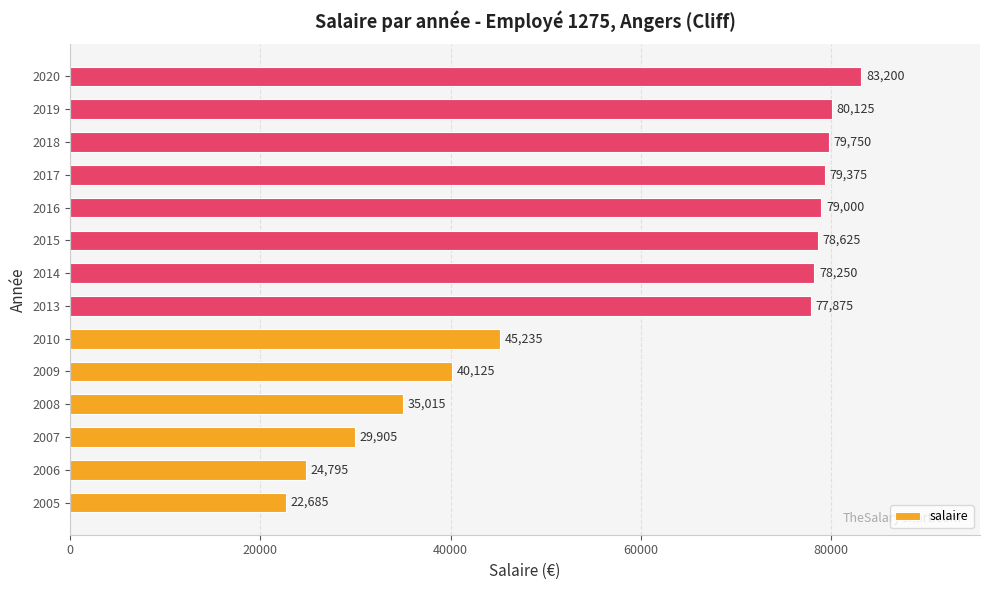

At which label is the value closest to 52942?

2010